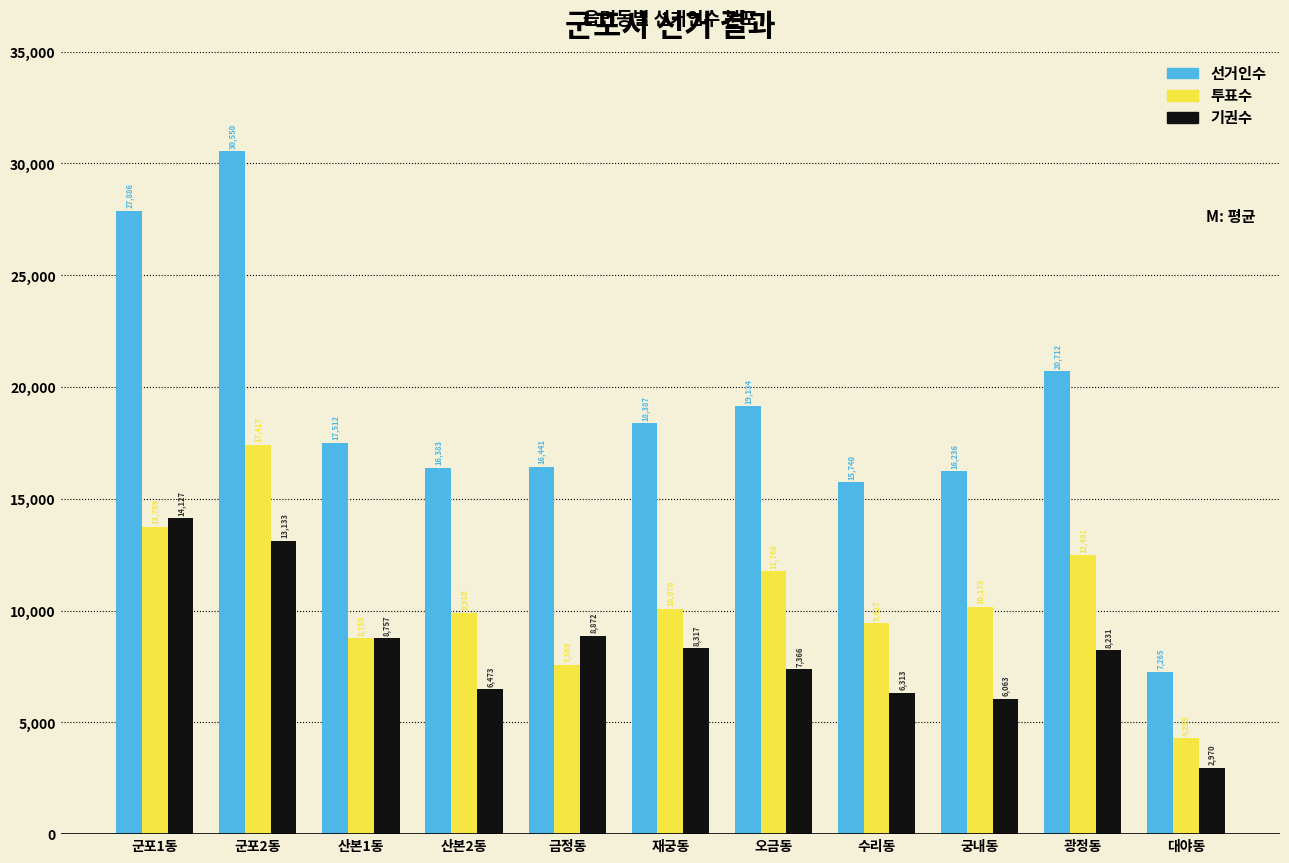

Reading left to right, list all the values displayed in this chart.

선거인수: 27886	30550	17512	16383	16441	18387	19134	15740	16236	20712	7265
투표수: 13759	17417	8755	9910	7569	10070	11768	9427	10173	12481	4295
기권수: 14127	13133	8757	6473	8872	8317	7366	6313	6063	8231	2970